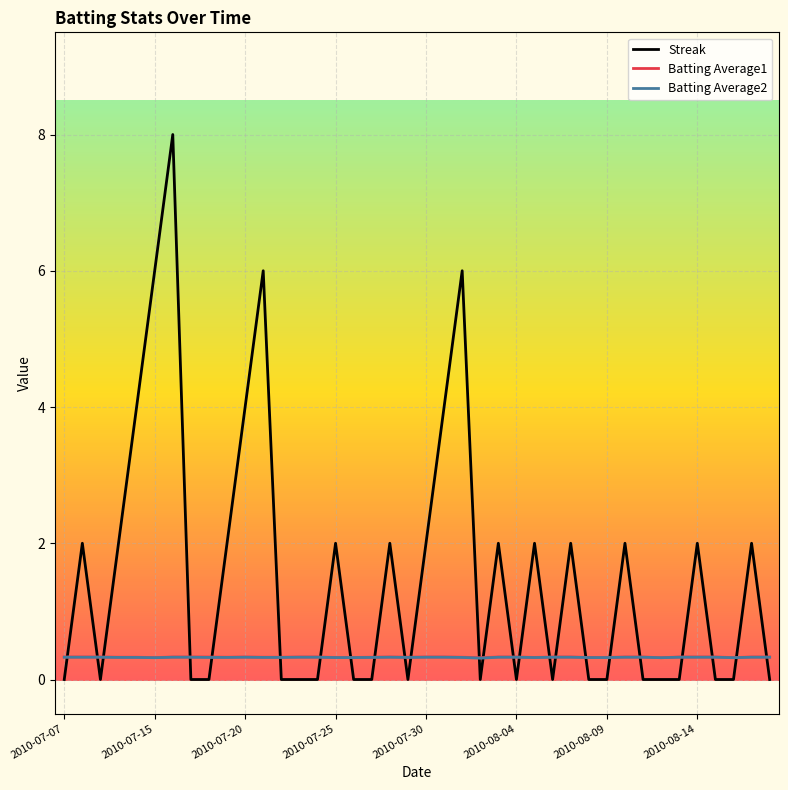

After their last crossing, which series has the higher values: Streak or Batting Average2?

Batting Average2